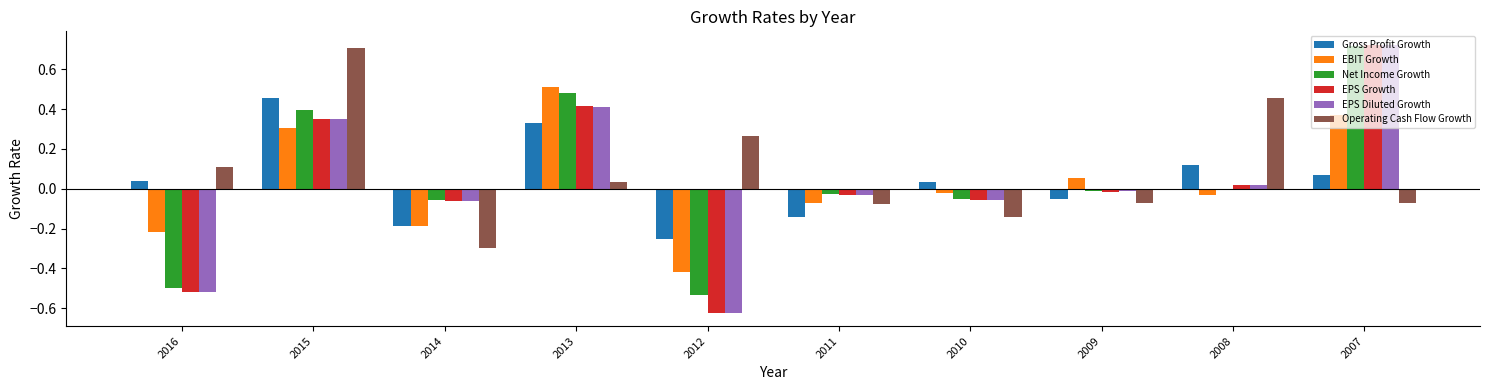

What is the total value across all series at 2007?

2.5